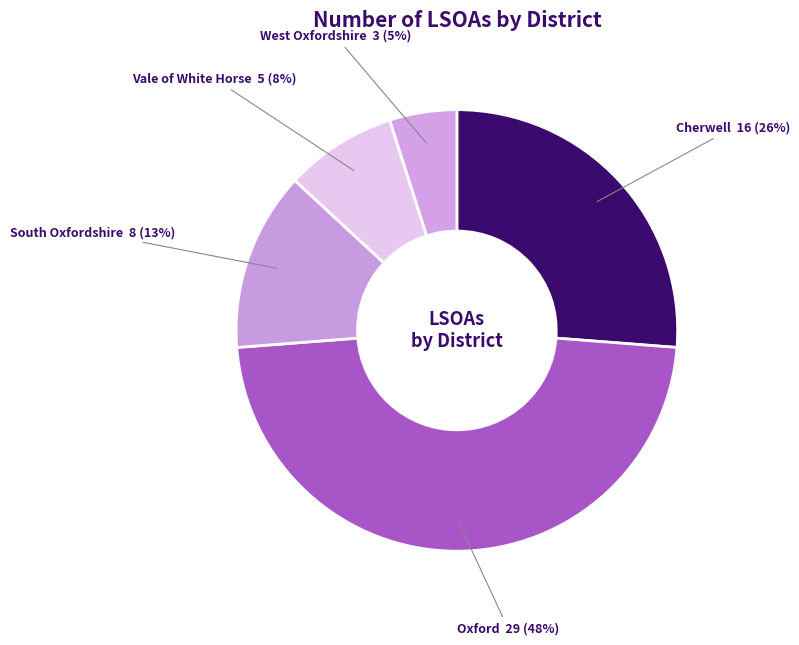

How many segments does this pie chart have?

5